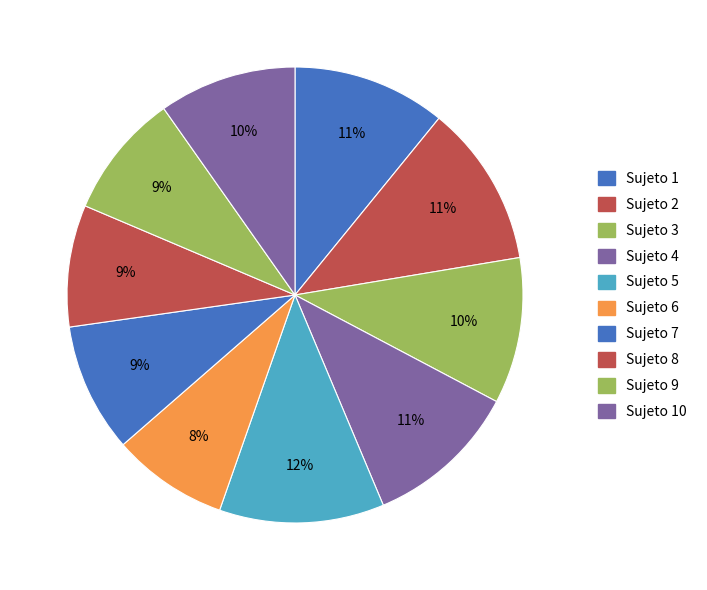

How many slices are in this pie chart?

10